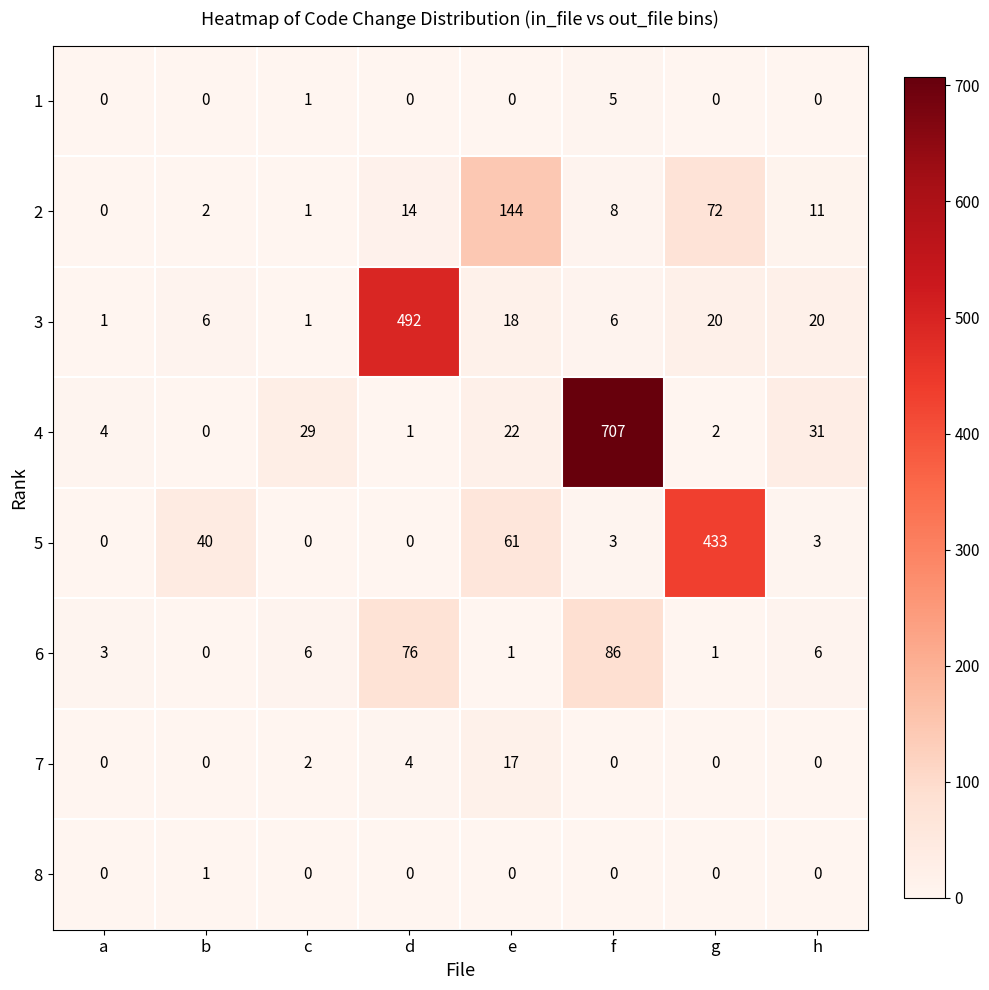

What is the difference between the second highest and minimum values in the 3 series?

19